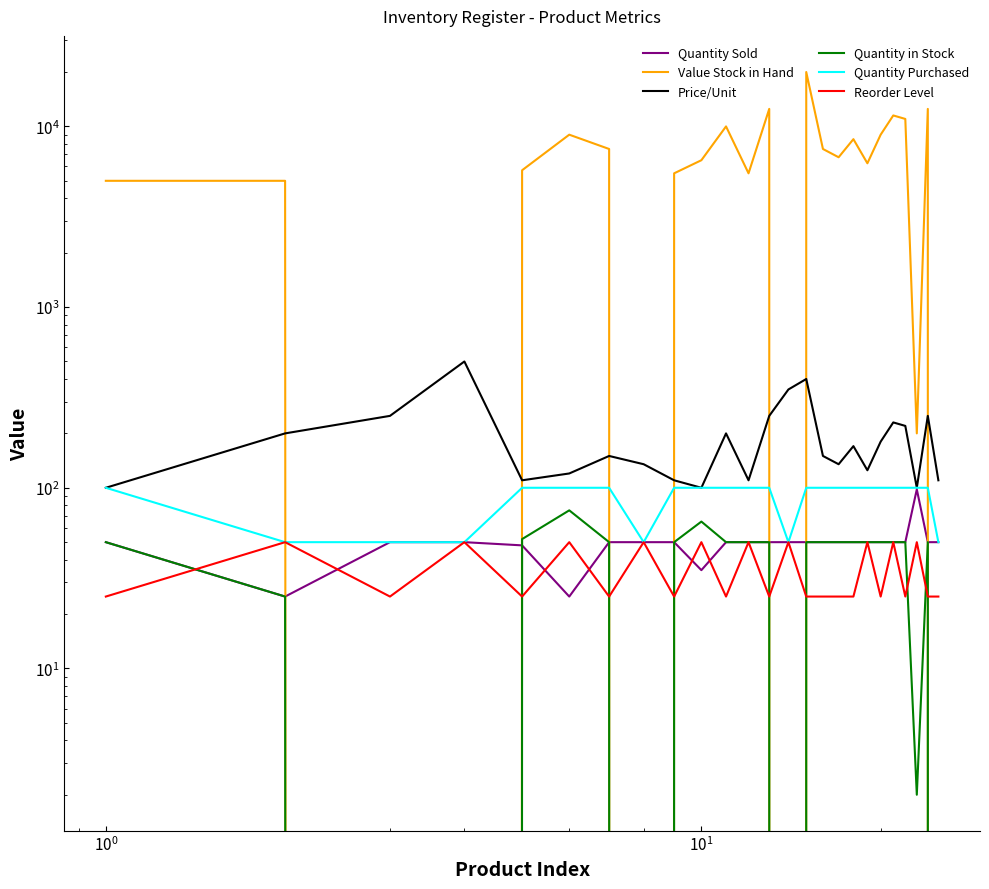

How many data points in Quantity Purchased are less than 100?

6